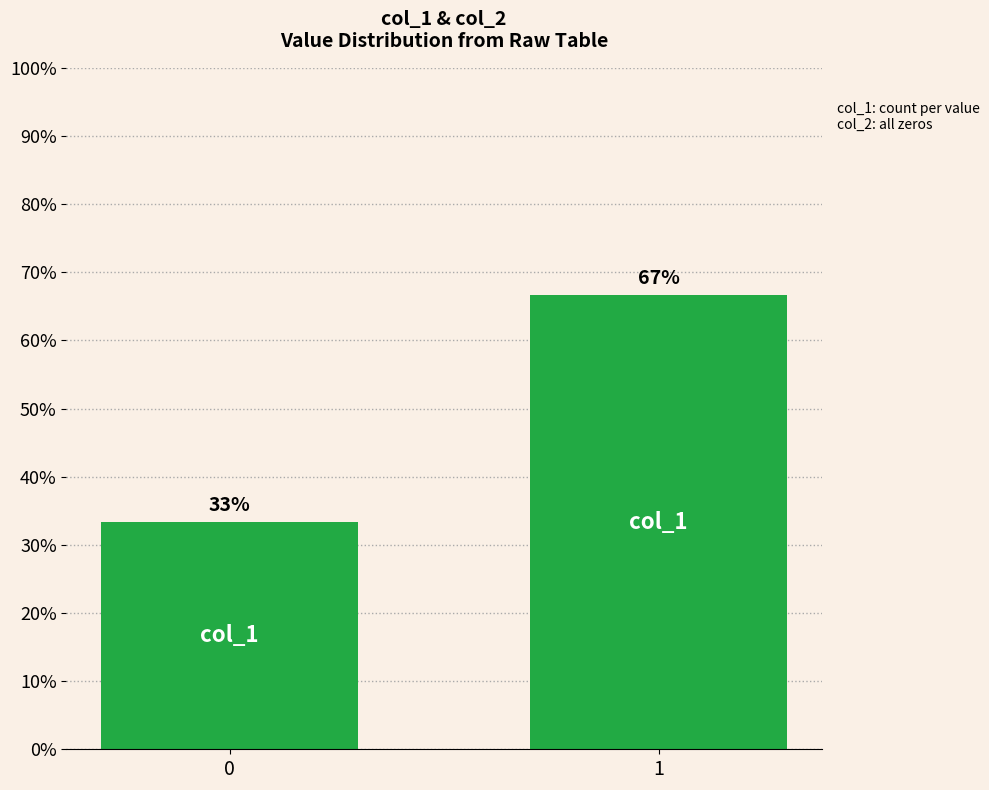

Which label corresponds to the largest value in the chart?

1